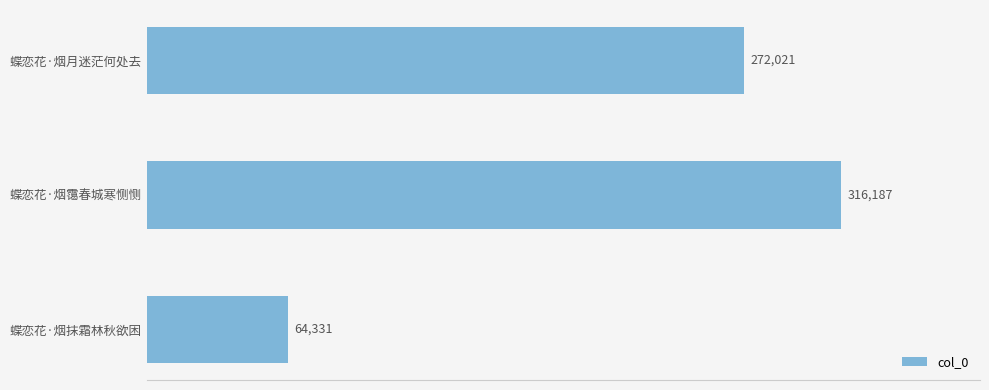

Reading top to bottom, what are all the values shown in this chart?

272021	316187	64331